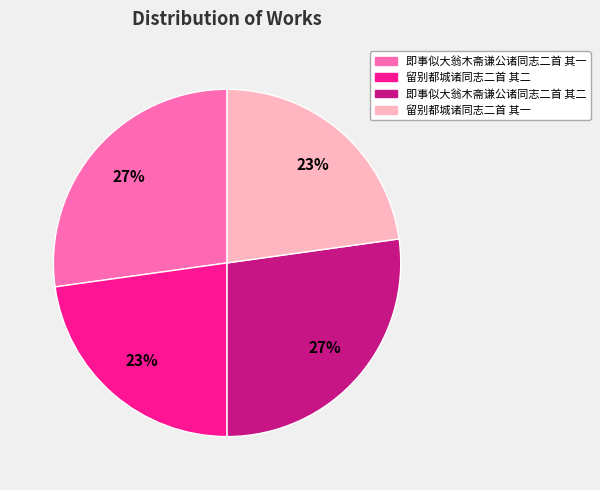

To the nearest percent, what percentage of the pie is 即事似大翁木斋谦公诸同志二首 其一?

27%